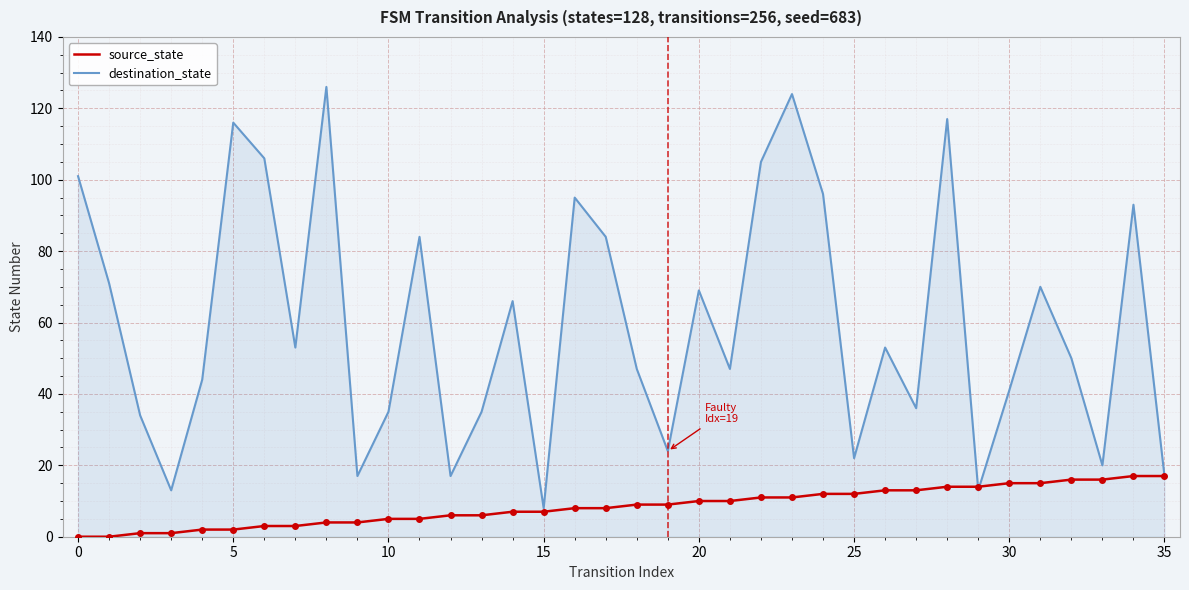

Which series has the widest spread of values?

destination_state